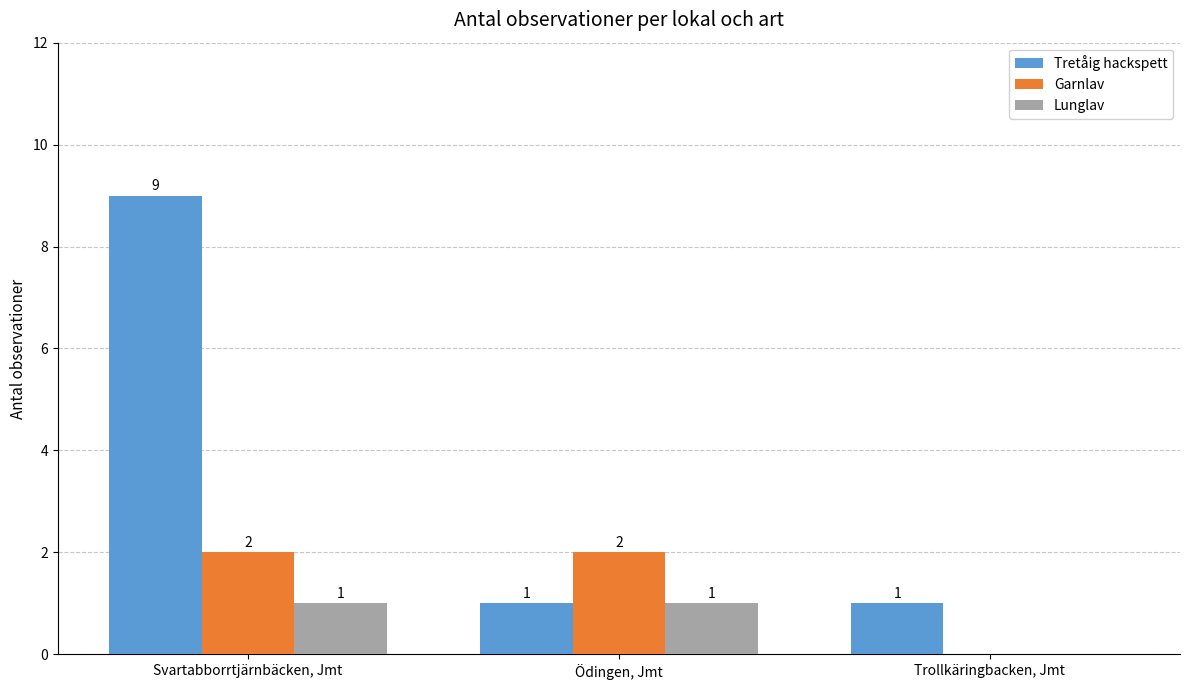

How many categories are shown in the chart?

3